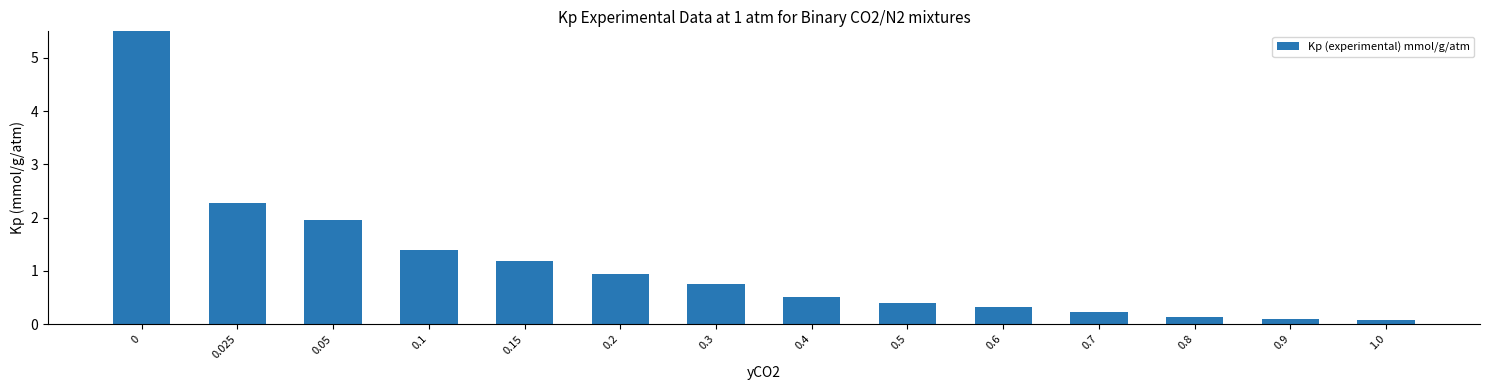

Reading left to right, extract all data points from this chart.

0=16.2	0.025=2.3	0.05=2.0	0.1=1.4	0.15=1.2	0.2=0.9	0.3=0.8	0.4=0.5	0.5=0.4	0.6=0.3	0.7=0.2	0.8=0.1	0.9=0.1	1.0=0.1